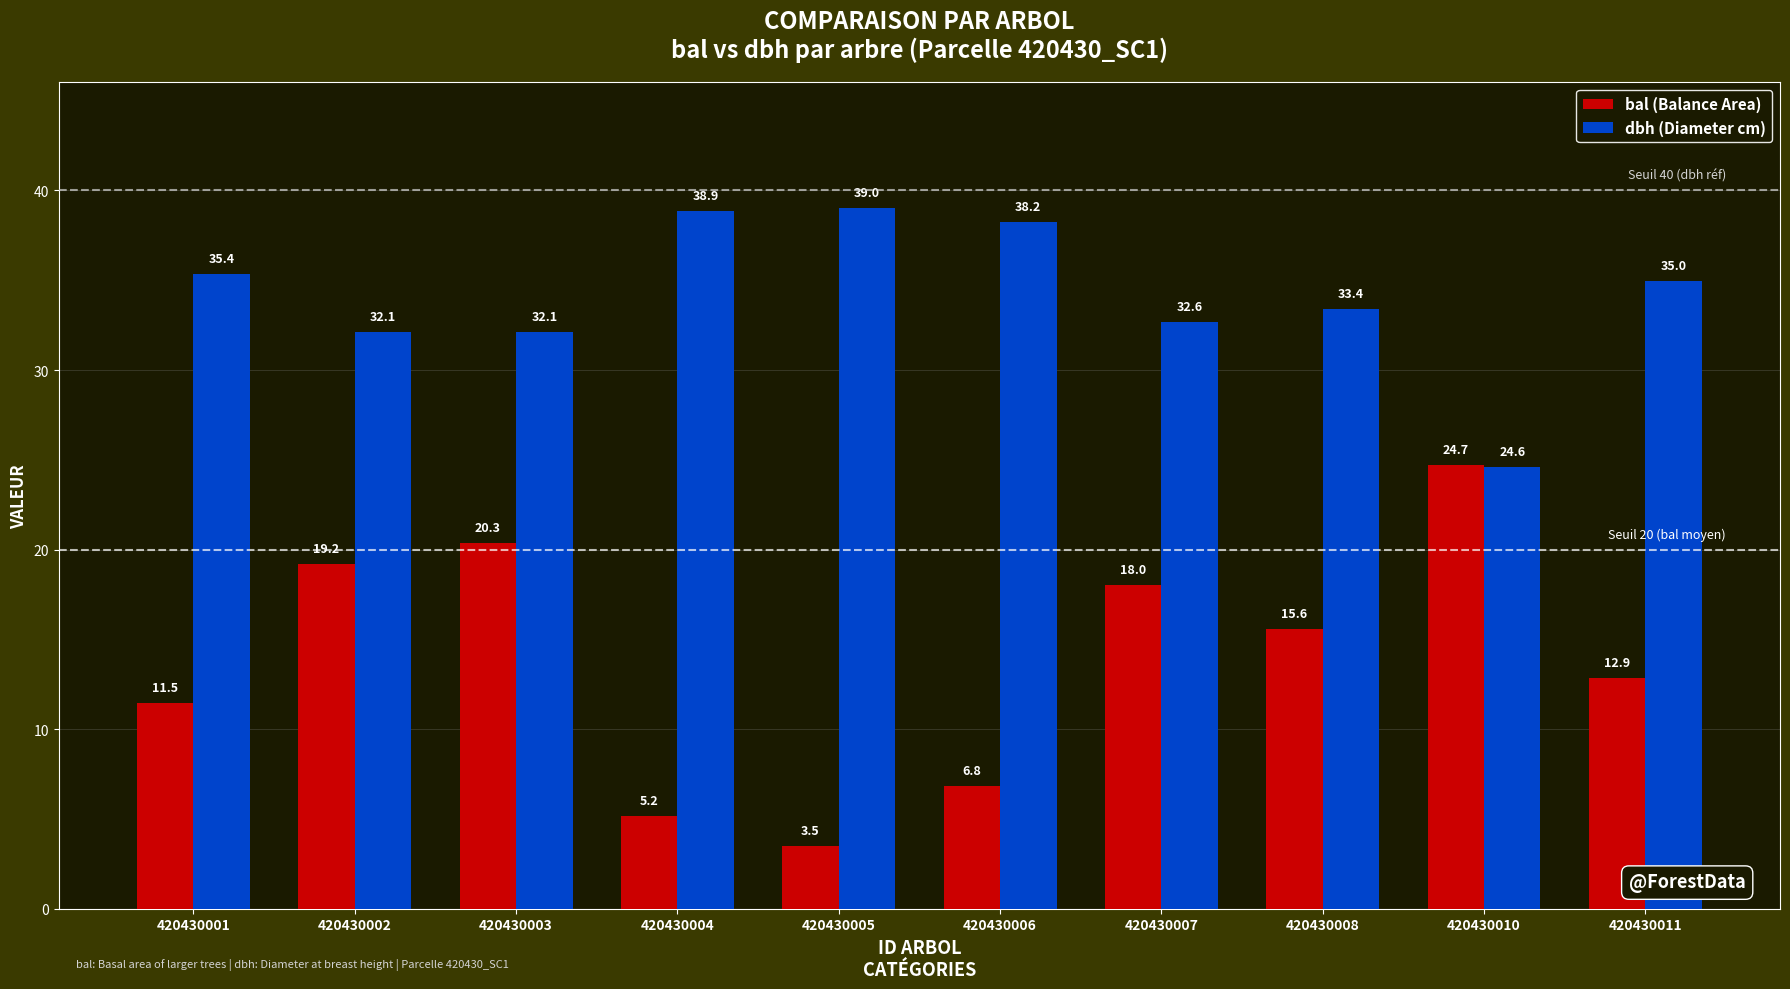

Which series has the largest total across all categories?

dbh (Diameter cm)